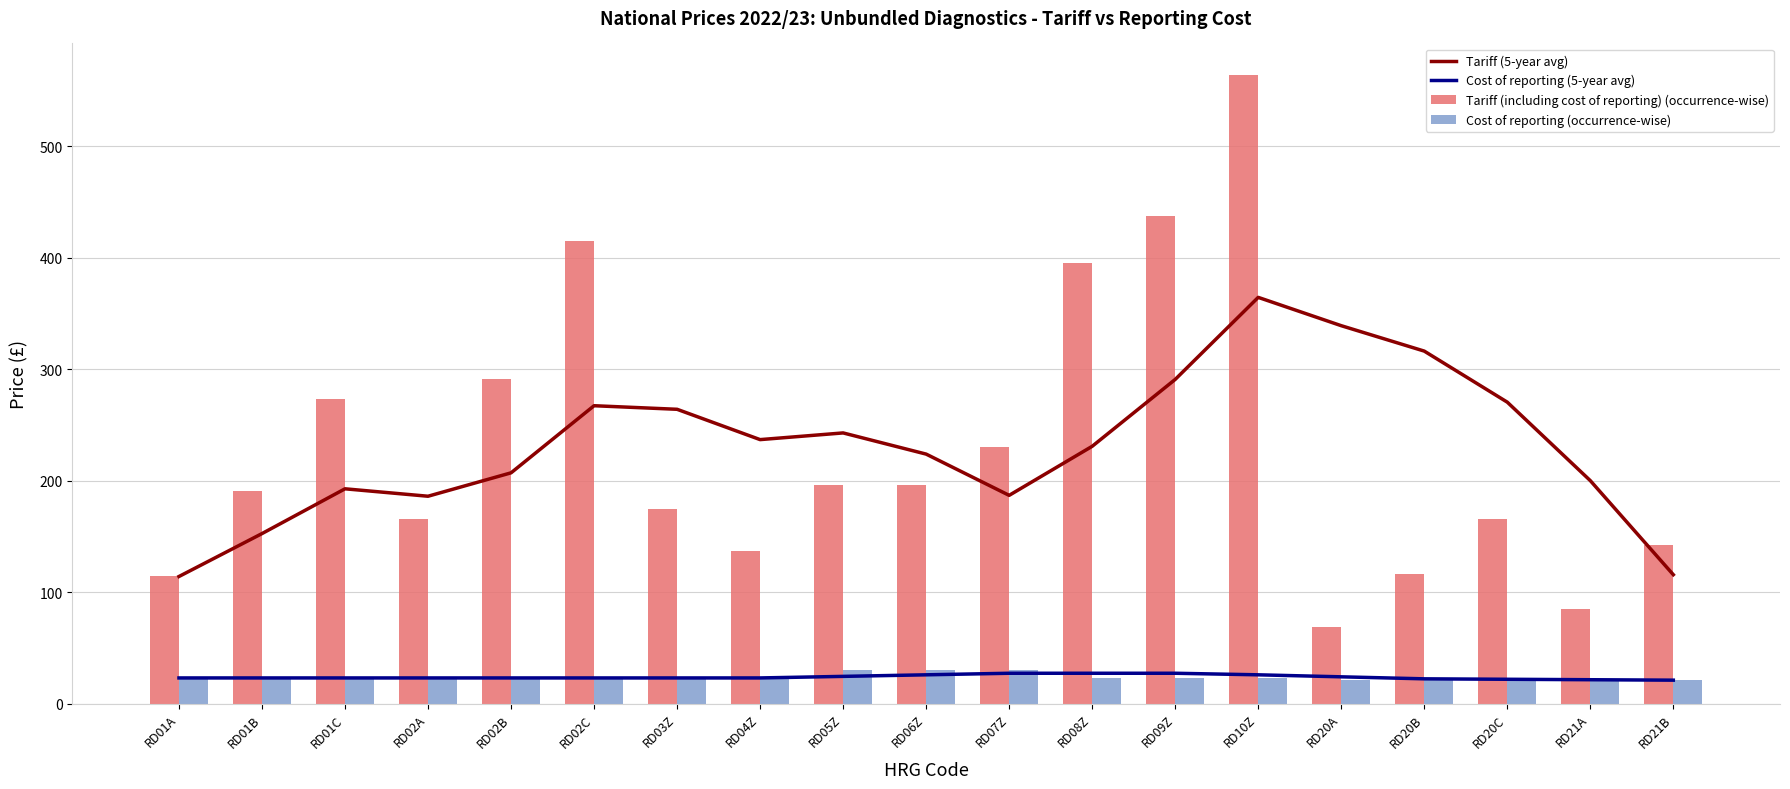

Reading left to right, transcribe all the data shown in this chart.

Tariff (5-year avg): RD01A=114.0	RD01B=152.5	RD01C=192.7	RD02A=186.0	RD02B=207.0	RD02C=267.2	RD03Z=264.0	RD04Z=236.8	RD05Z=242.8	RD06Z=223.8	RD07Z=186.8	RD08Z=230.8	RD09Z=290.8	RD10Z=364.4	RD20A=339.0	RD20B=316.2	RD20C=270.4	RD21A=200.0	RD21B=115.6
Cost of reporting (5-year avg): RD01A=23.0	RD01B=23.0	RD01C=23.0	RD02A=23.0	RD02B=23.0	RD02C=23.0	RD03Z=23.0	RD04Z=23.0	RD05Z=24.4	RD06Z=25.8	RD07Z=27.2	RD08Z=27.2	RD09Z=27.2	RD10Z=25.8	RD20A=24.0	RD20B=22.2	RD20C=21.8	RD21A=21.4	RD21B=21.0
Tariff (including cost of reporting) (occurrence-wise): RD01A=114.0	RD01B=191.0	RD01C=273.0	RD02A=166.0	RD02B=291.0	RD02C=415.0	RD03Z=175.0	RD04Z=137.0	RD05Z=196.0	RD06Z=196.0	RD07Z=230.0	RD08Z=395.0	RD09Z=437.0	RD10Z=564.0	RD20A=69.0	RD20B=116.0	RD20C=166.0	RD21A=85.0	RD21B=142.0
Cost of reporting (occurrence-wise): RD01A=23.0	RD01B=23.0	RD01C=23.0	RD02A=23.0	RD02B=23.0	RD02C=23.0	RD03Z=23.0	RD04Z=23.0	RD05Z=30.0	RD06Z=30.0	RD07Z=30.0	RD08Z=23.0	RD09Z=23.0	RD10Z=23.0	RD20A=21.0	RD20B=21.0	RD20C=21.0	RD21A=21.0	RD21B=21.0